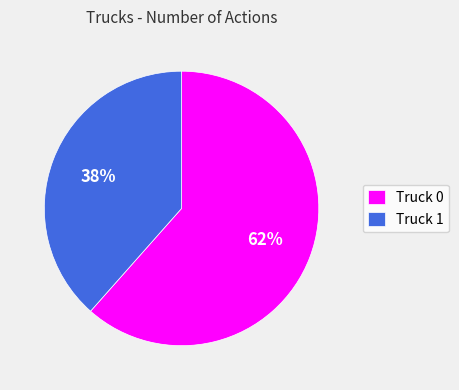

Rank the categories by value from highest to lowest.

Truck 0, Truck 1